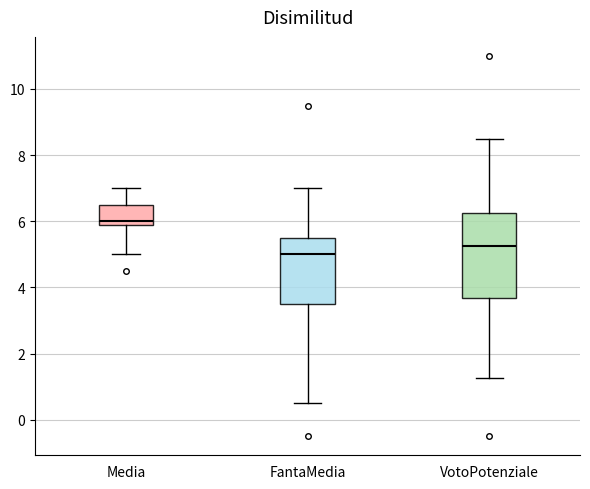

Which box is the tallest, from its lower edge to its upper edge?

VotoPotenziale